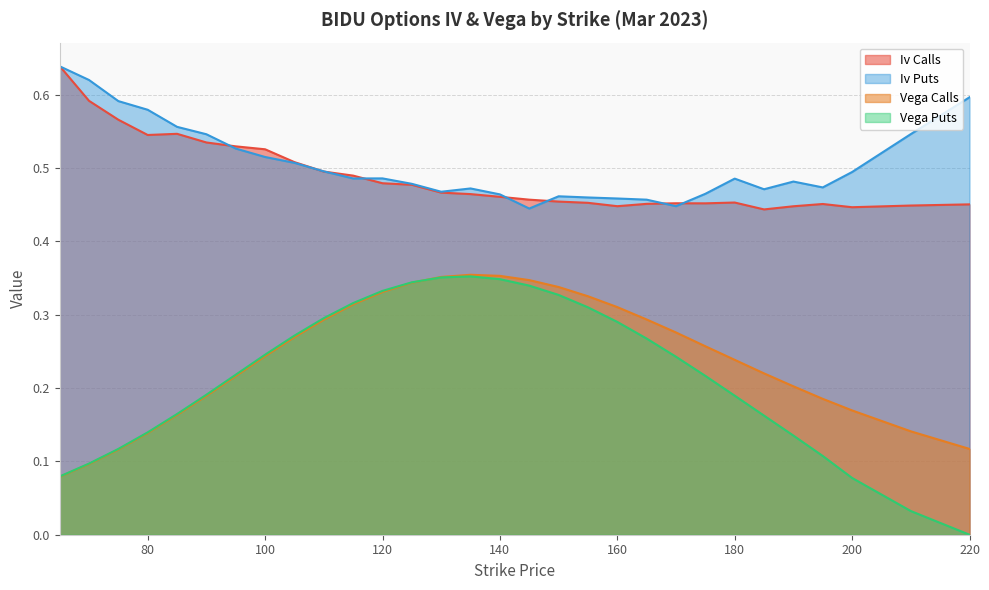

True or false: vega_calls and iv_puts cross at least once.

False